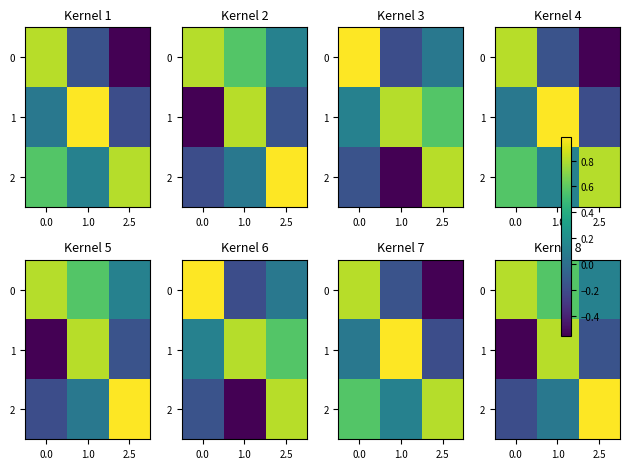

Which has a higher value, 1.0 or 2.5?

1.0